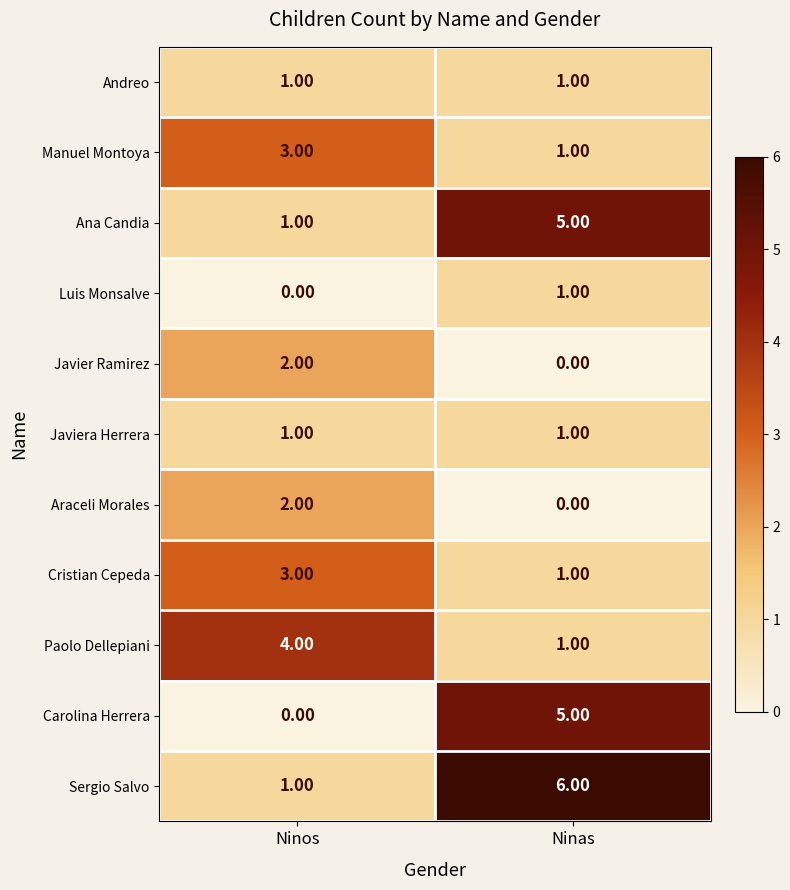

At which category does the chart reach its peak across all series?

Ninas